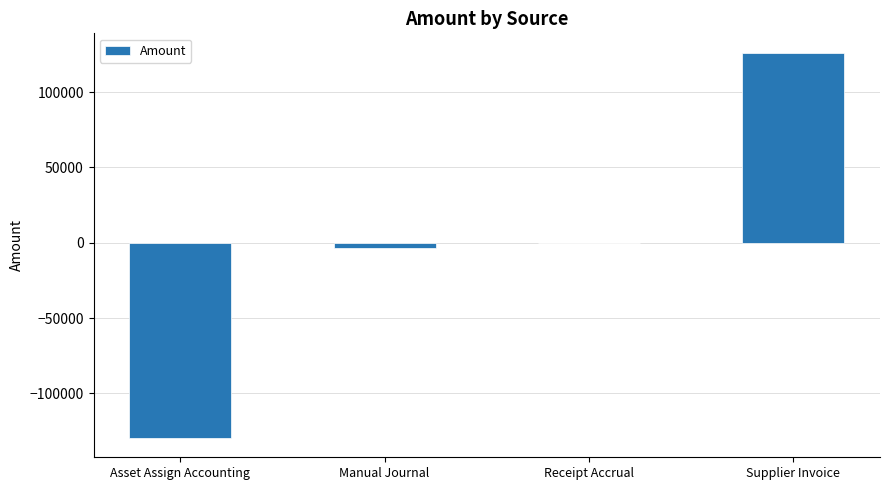

What value does the data have at Supplier Invoice?

126228.5